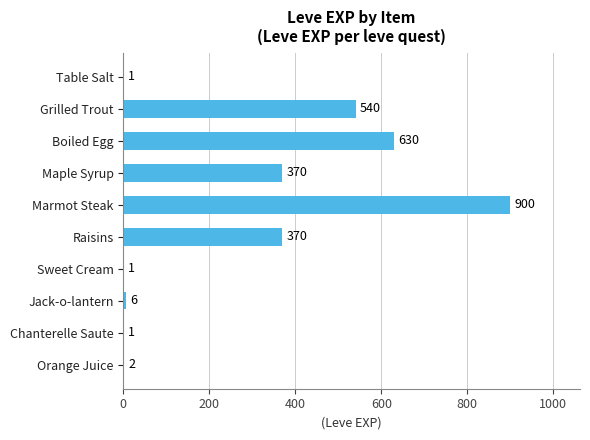

What is the sum of the values at Chanterelle Saute and Grilled Trout?

541